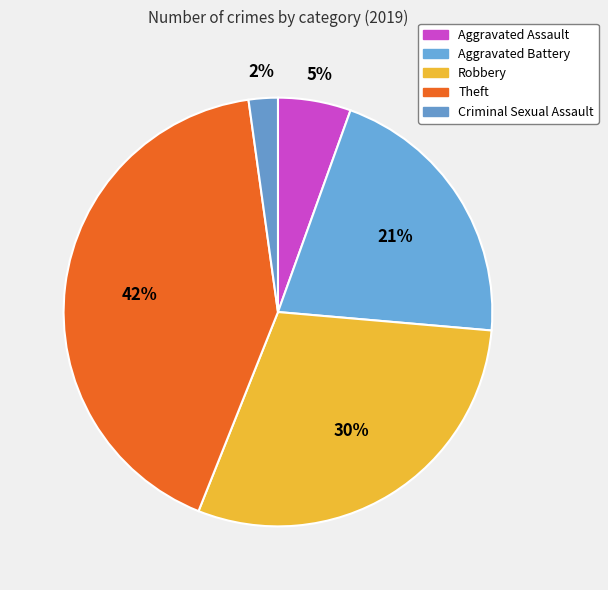

Is it true that Theft is 57% of the pie?

False